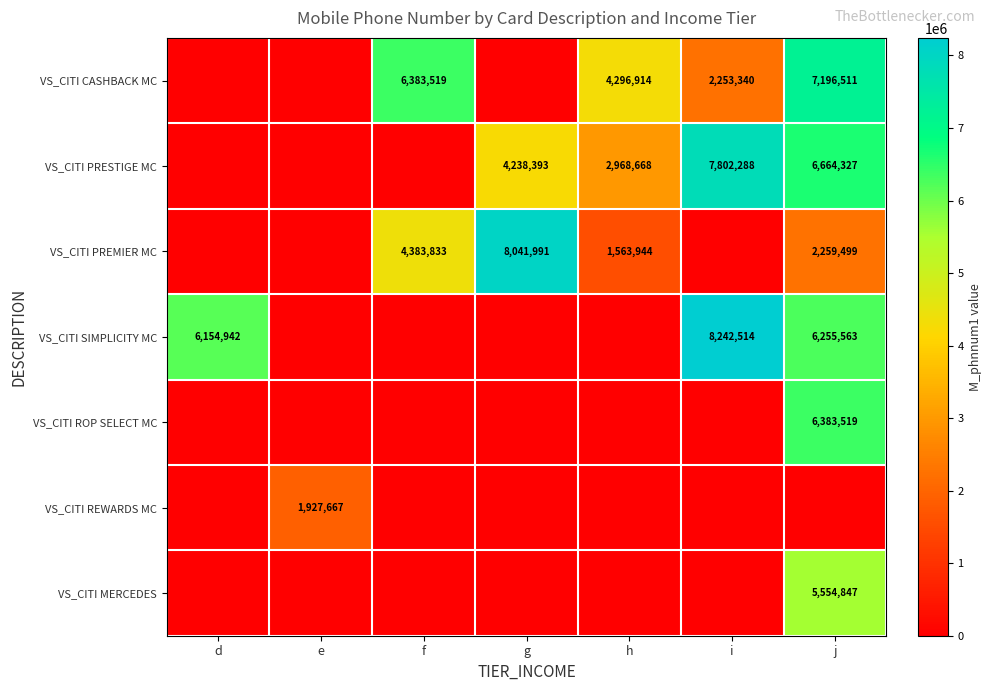

What is the difference between the highest and lowest values at d?

6154942